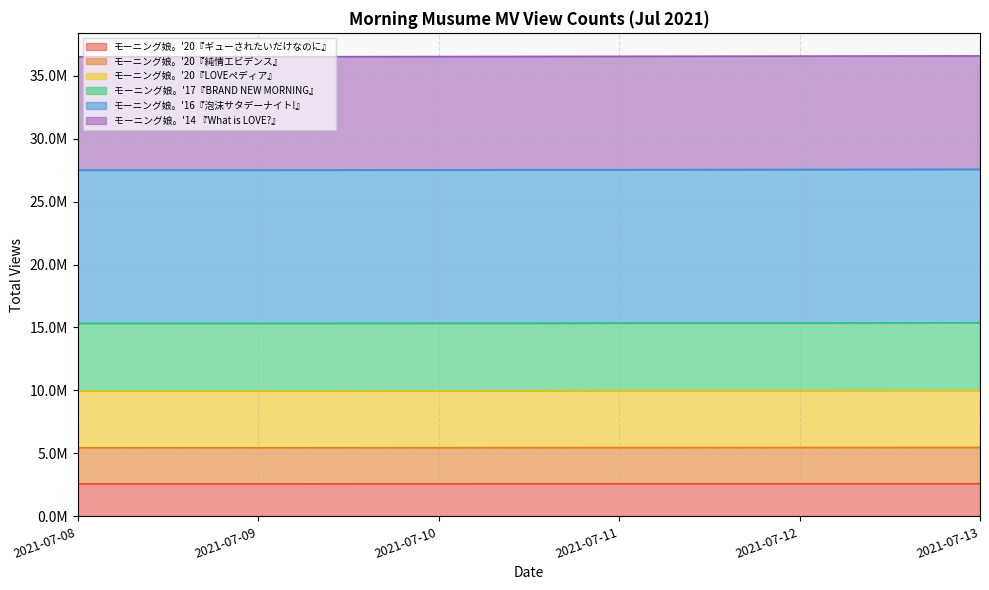

What is the spread (max minus min) of values at 2021-07-09?

33908376